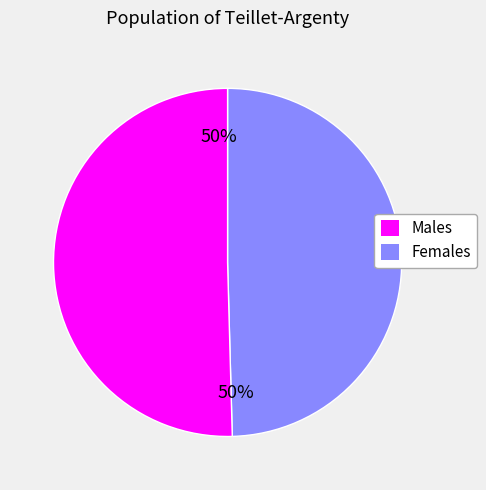

How many segments does this pie chart have?

2